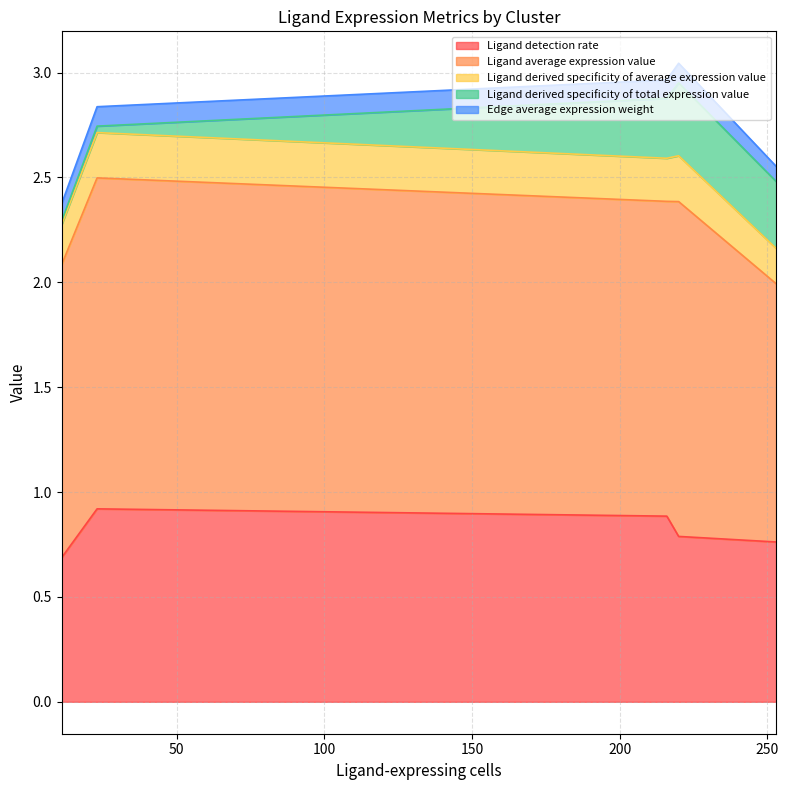

The value of Ligand average expression value at 253 is 0.8. True or false?

False